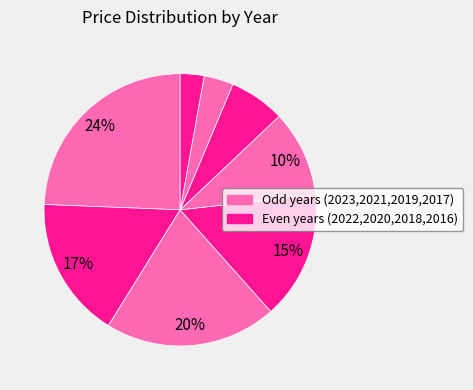

Is there any slice that represents more than half of the pie?

No